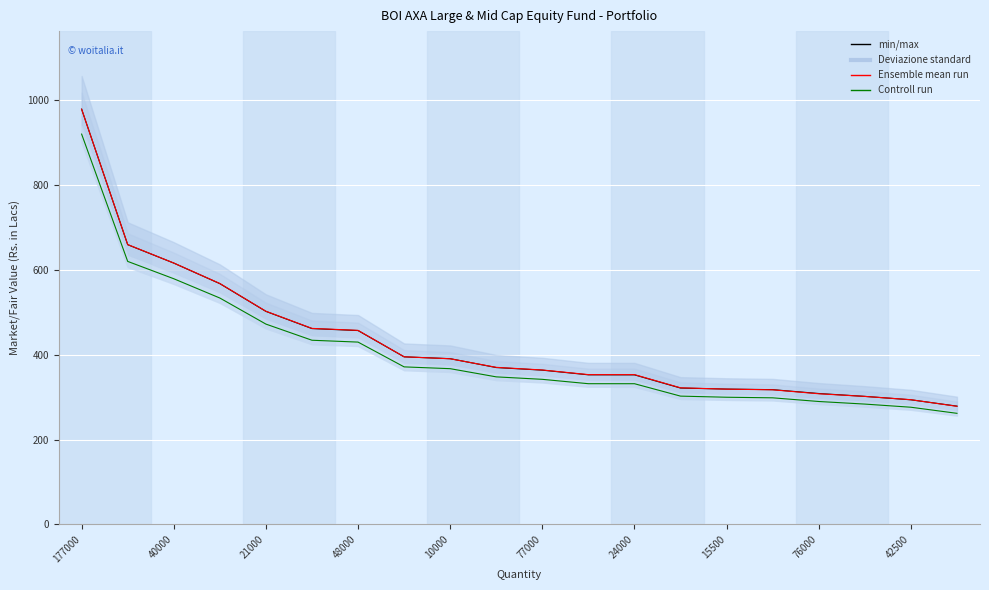

How many lines are shown in the chart?

3